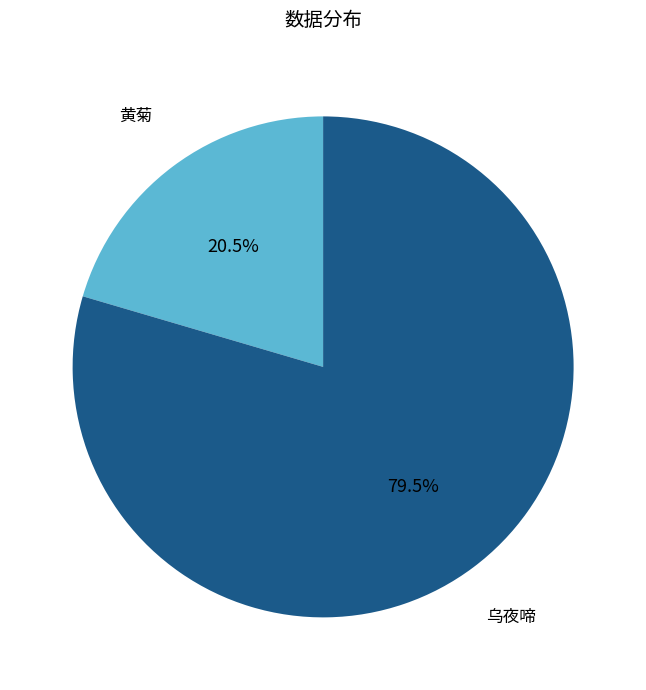

Is there a majority slice in this chart?

Yes